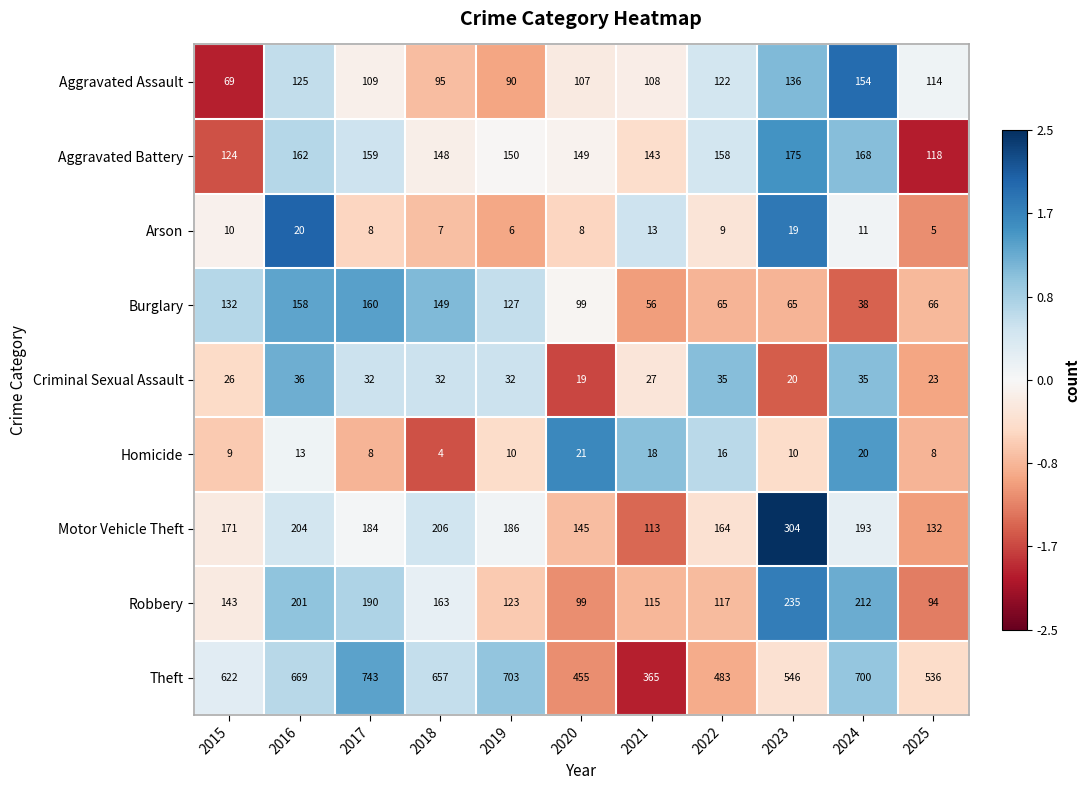

Which series has the widest spread of values?

Theft